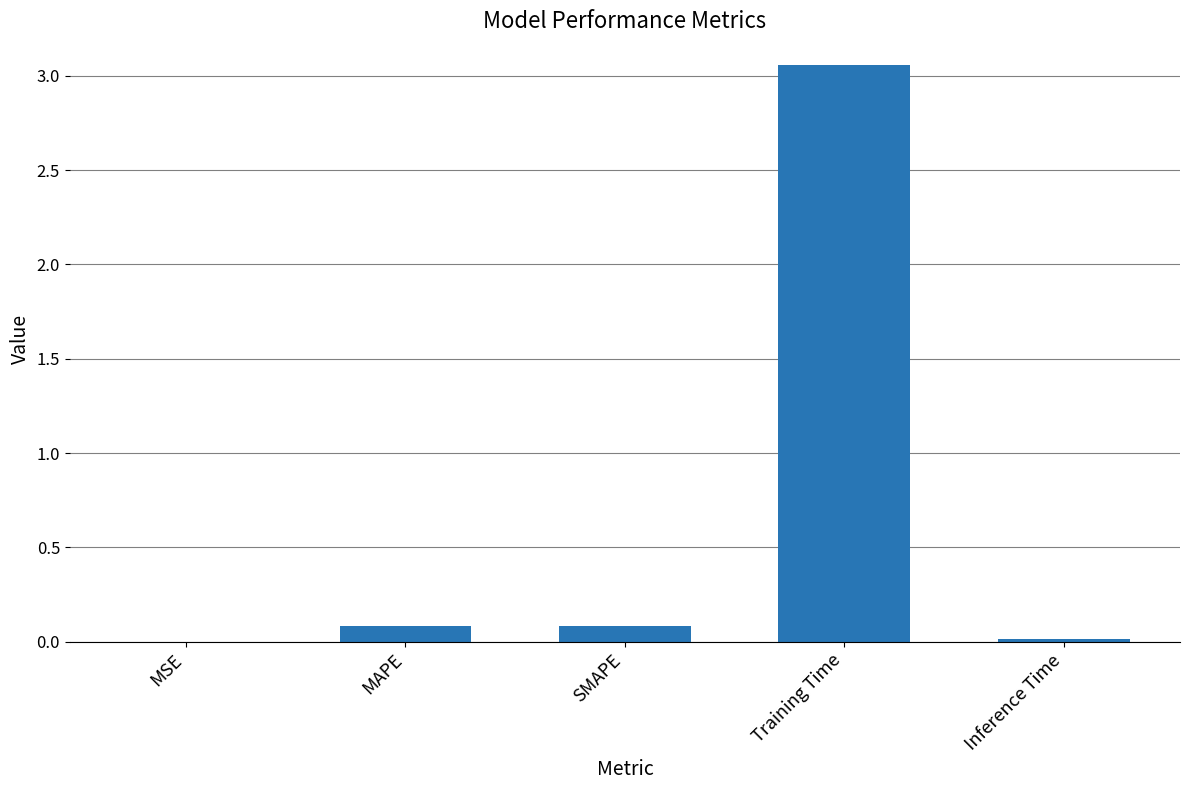

What is the change in value from MSE to MAPE?

+0.1